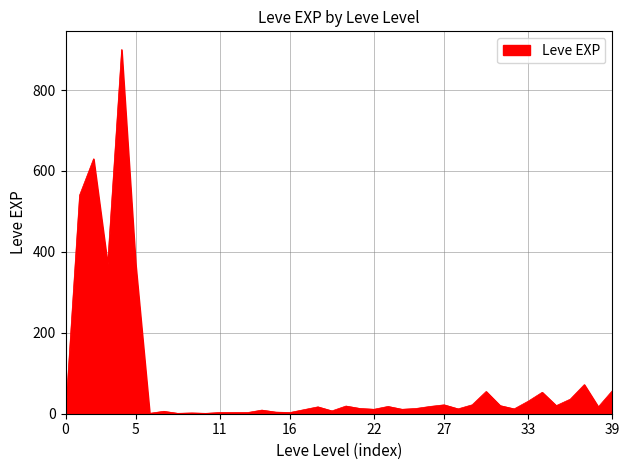

What is the difference between the maximum and minimum values?

899